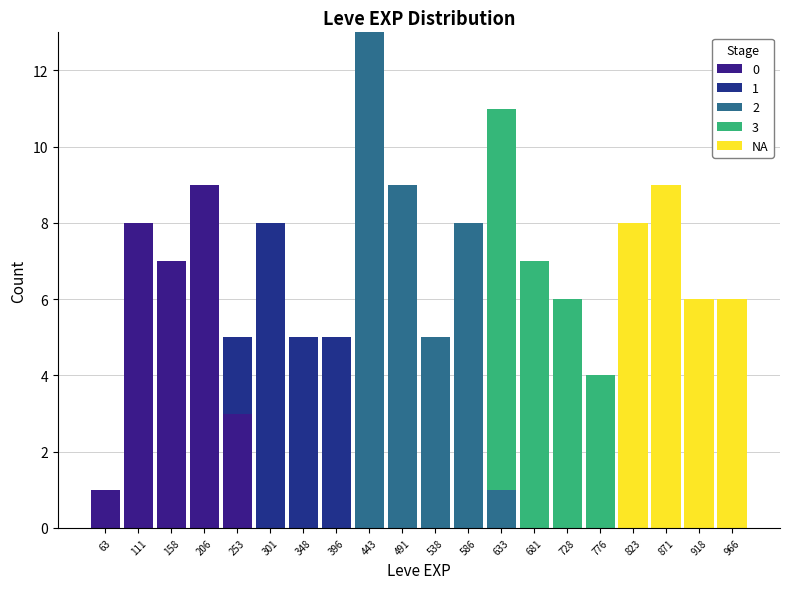

Which range on the x-axis has the tallest stacked bar (by total height)?

420.0 to 467.5